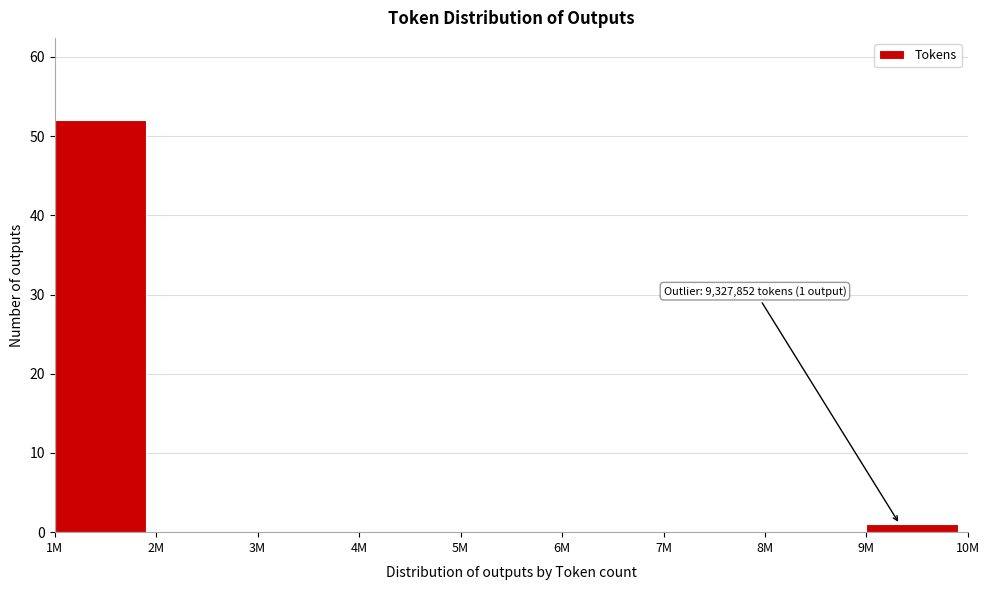

Reading right to left, what are all the values shown in this chart?

9M=1	8M=0	7M=0	6M=0	5M=0	4M=0	3M=0	2M=0	1M=52